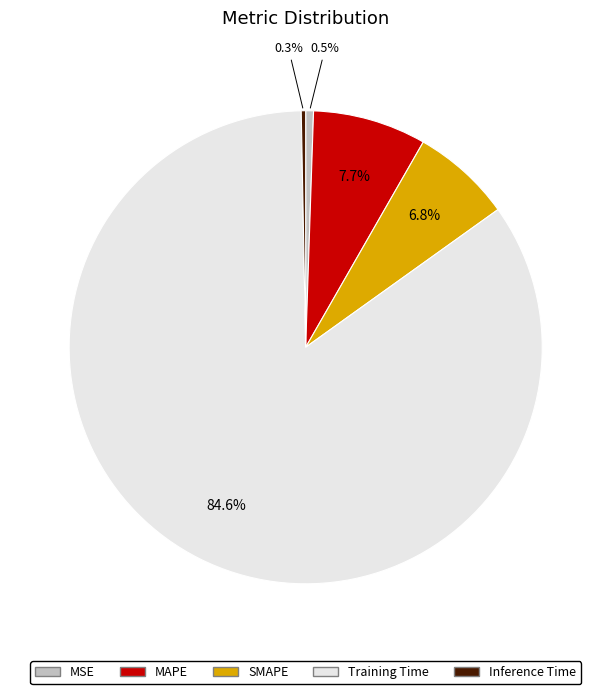

Which slice is the largest?

Training Time